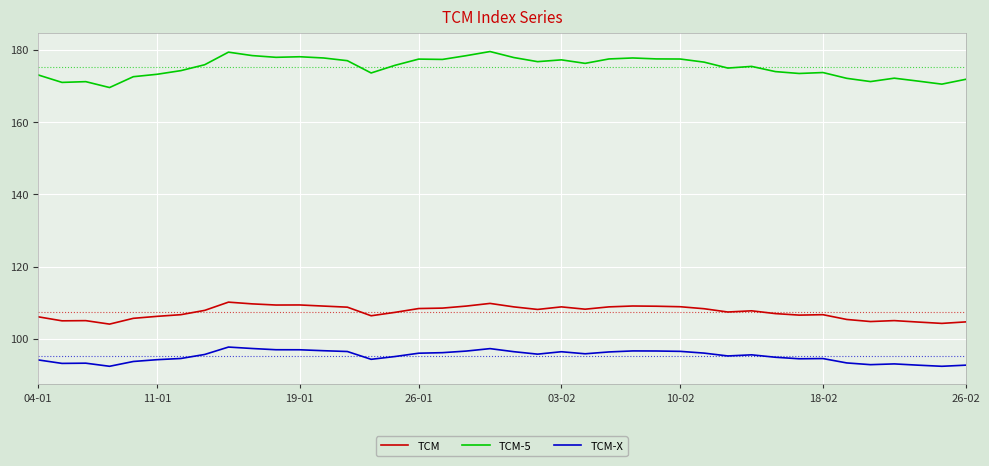

Which series has the largest total across all categories?

TCM-5